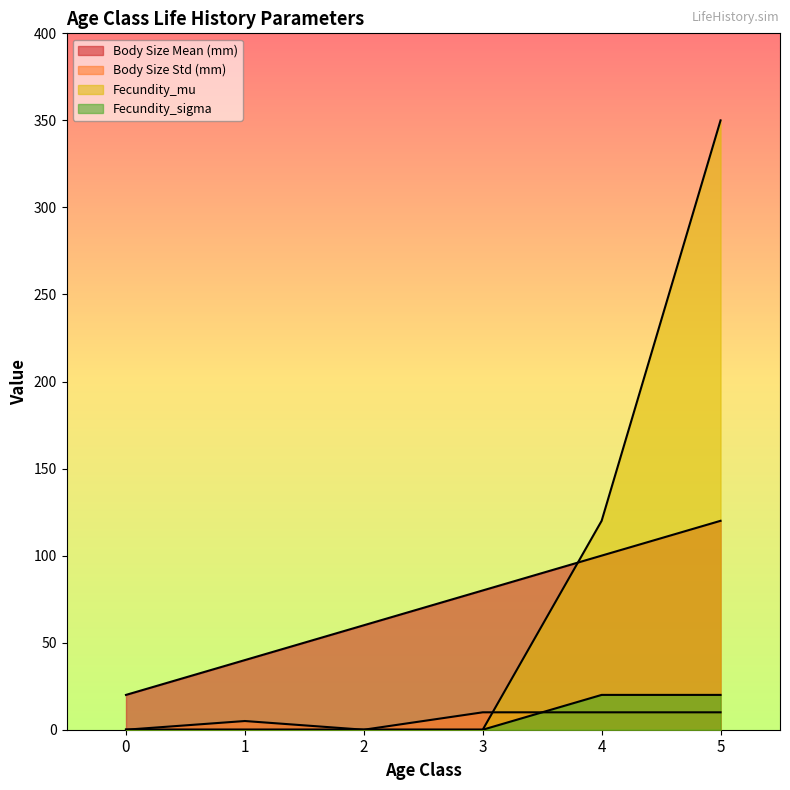

How many data points does each series have?

6